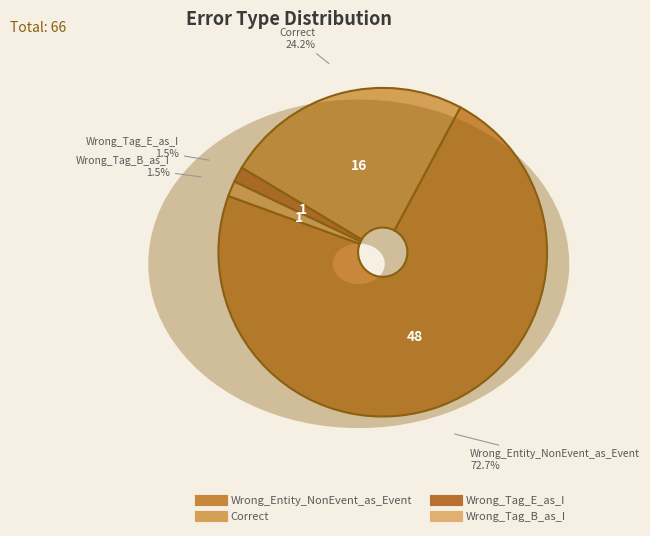

What percentage is the Wrong_Entity_NonEvent_as_Event slice, to the nearest percent?

73%